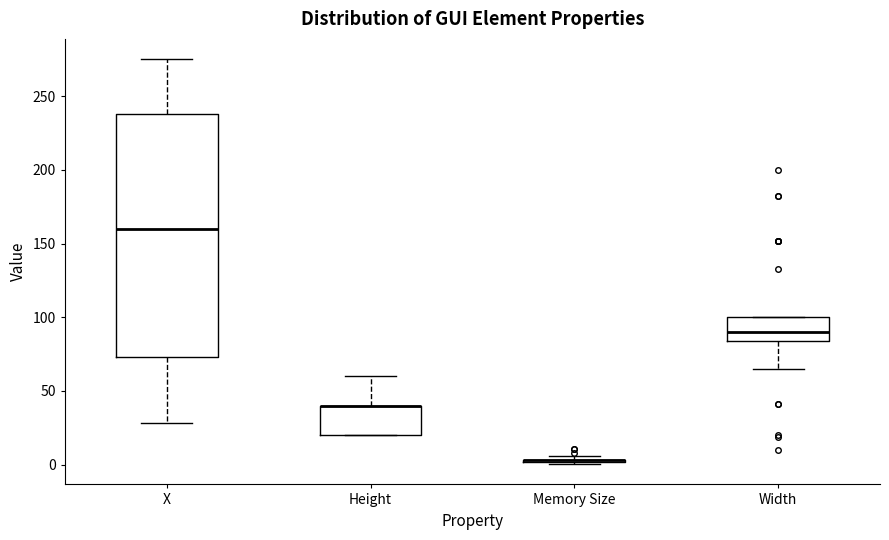

Comparing the boxes themselves (not the whiskers), which one is the tallest?

X